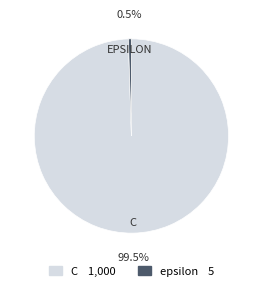

Count the number of slices in the pie.

2